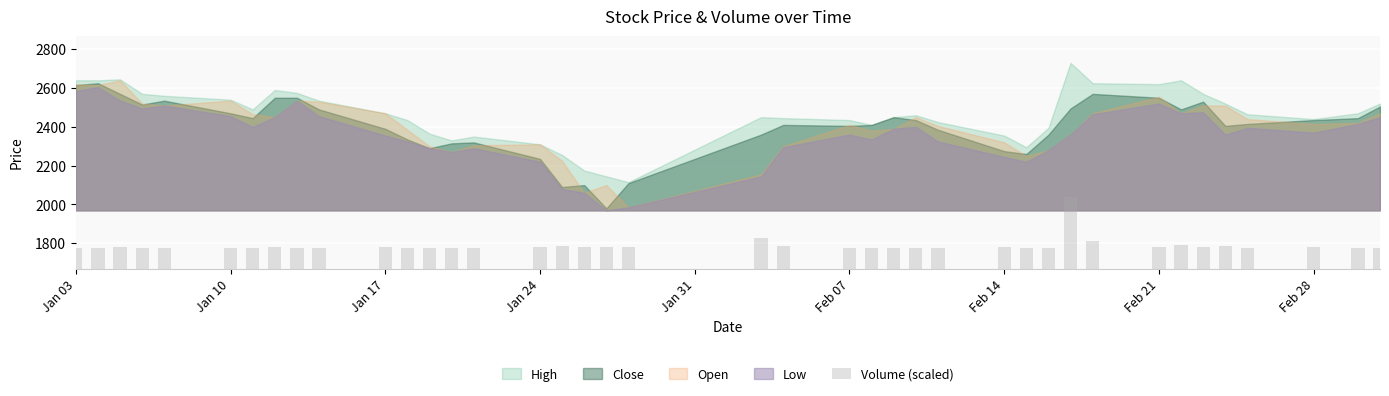

What is the value of the 18th bar from the left?

1778.5